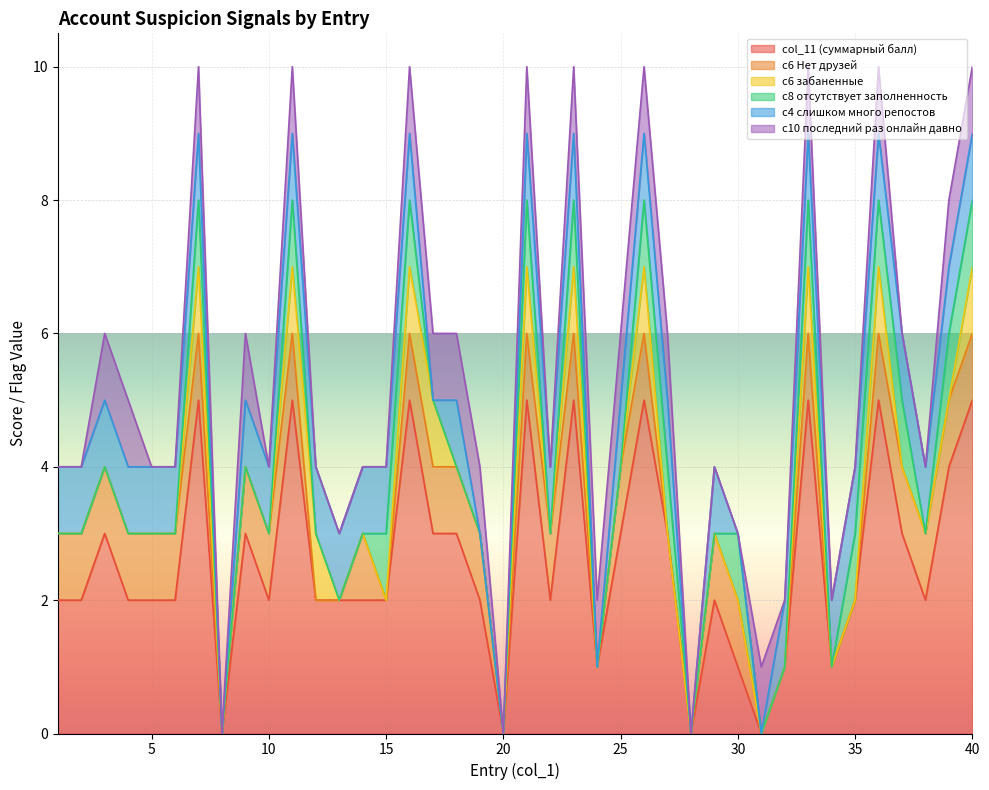

What is the difference between the maximum and minimum values in the с6 забаненные series?

1